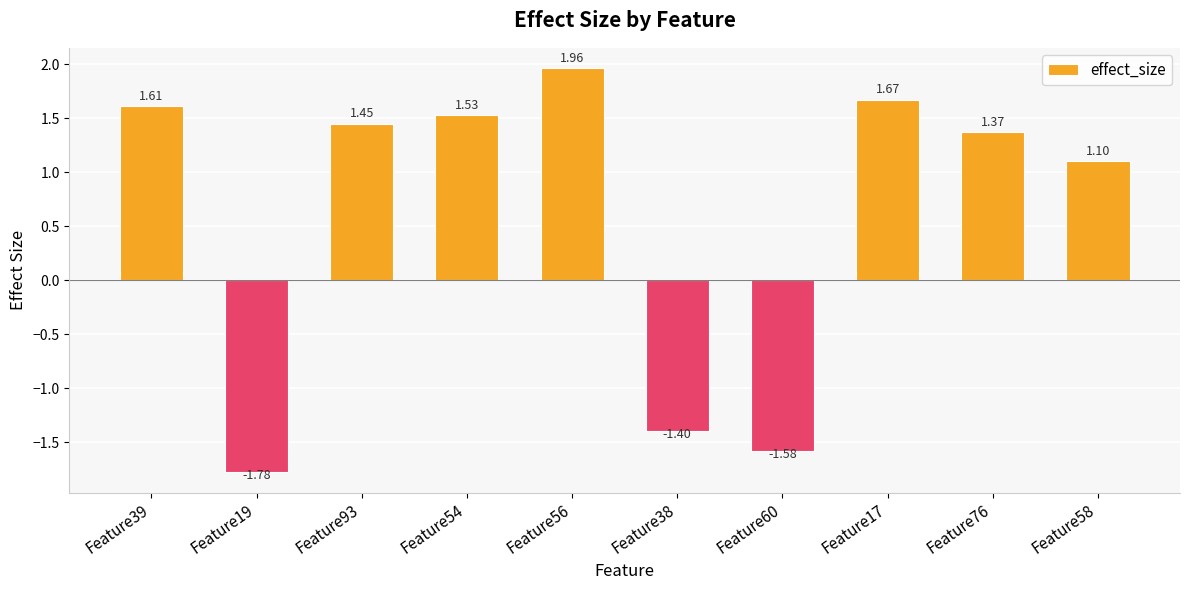

How many bars are there in total?

10